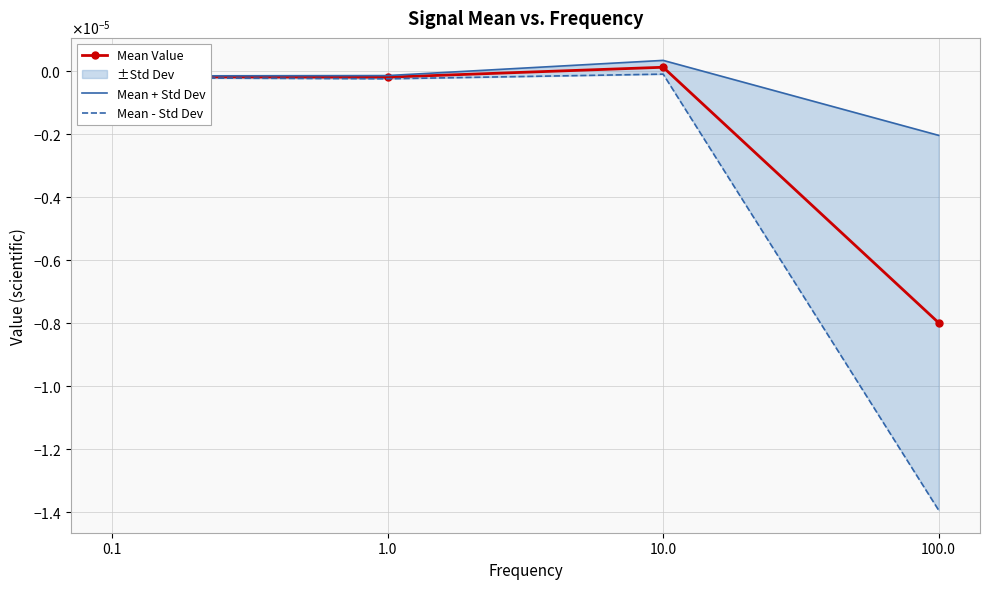

Count the number of categories in the chart.

4